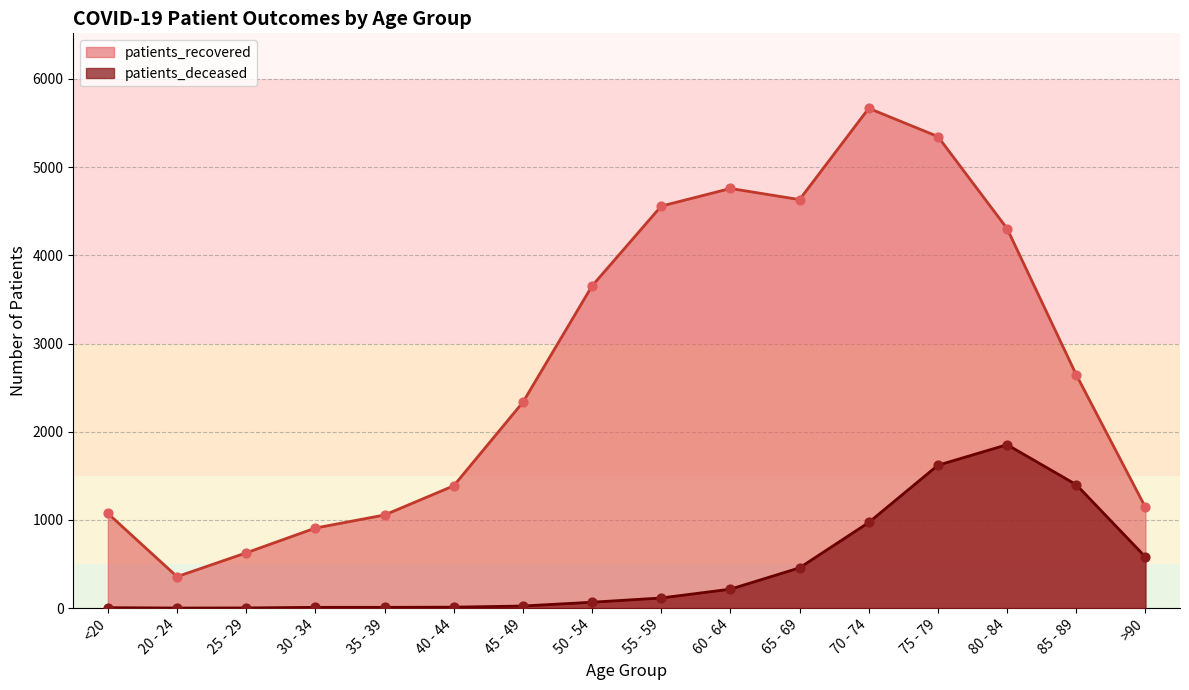

What are all the series names shown in the legend?

patients_recovered, patients_deceased